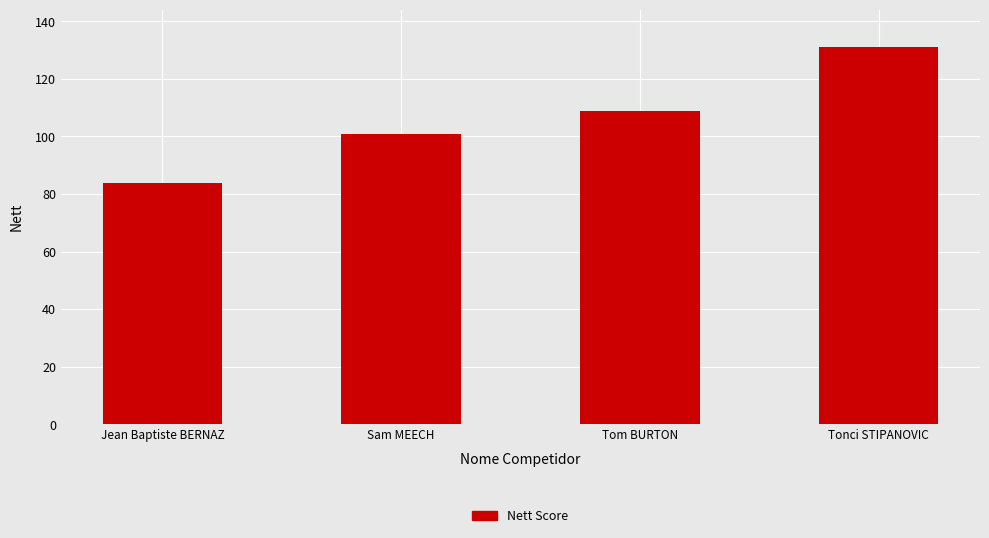

Does the chart contain stacked bars?

No